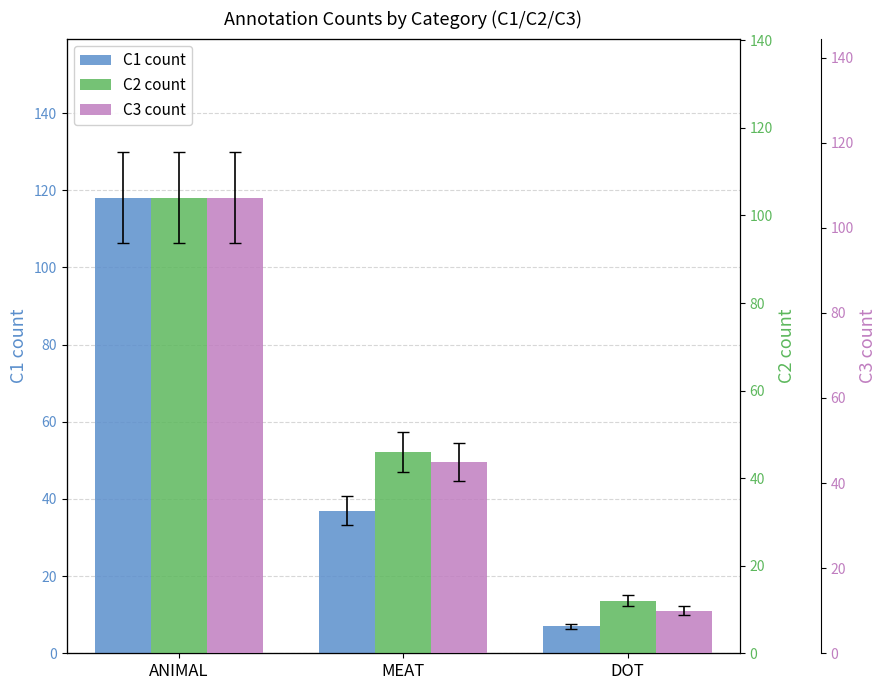

Is the value of C2_count at DOT greater than the value of C3_count at DOT?

Yes